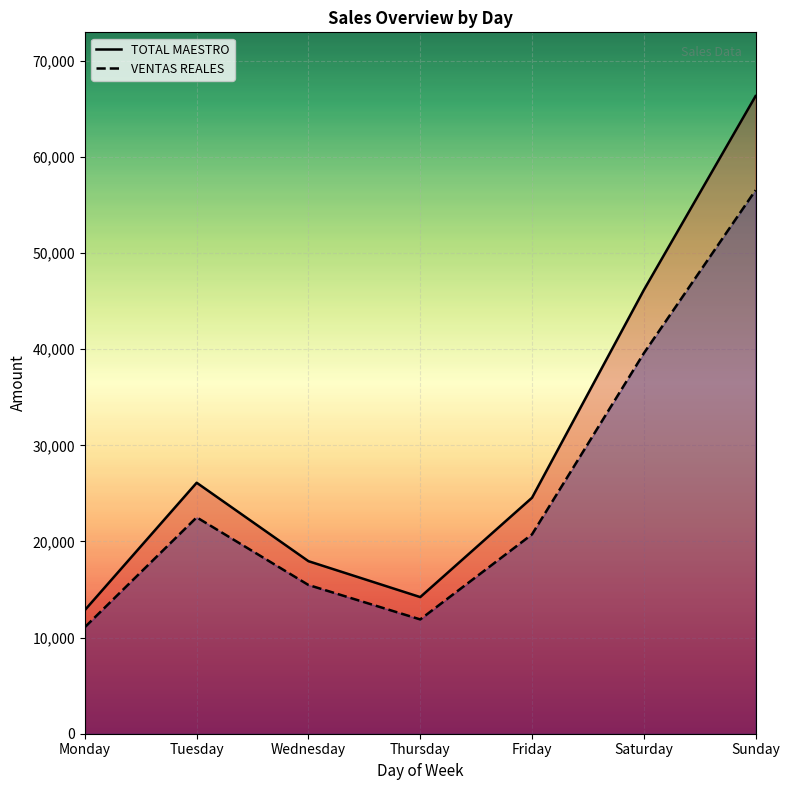

Read the VENTAS REALES value at Thursday.

11889.5